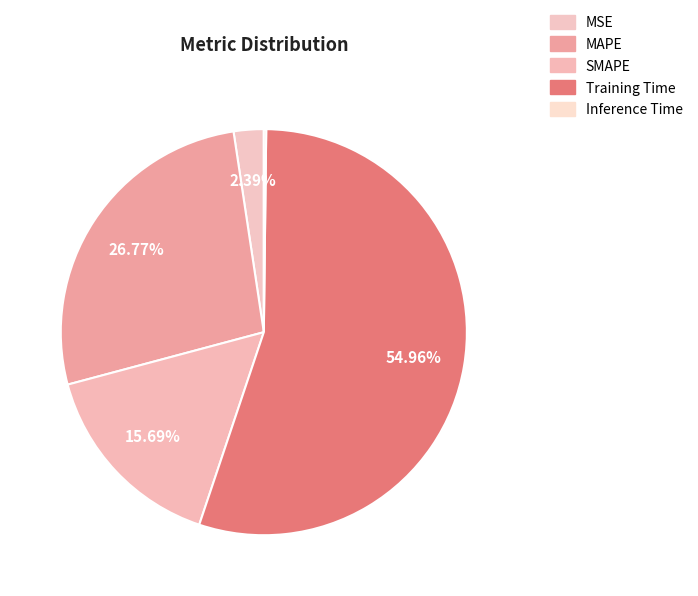

Rank the categories by value from lowest to highest.

Inference Time, MSE, SMAPE, MAPE, Training Time